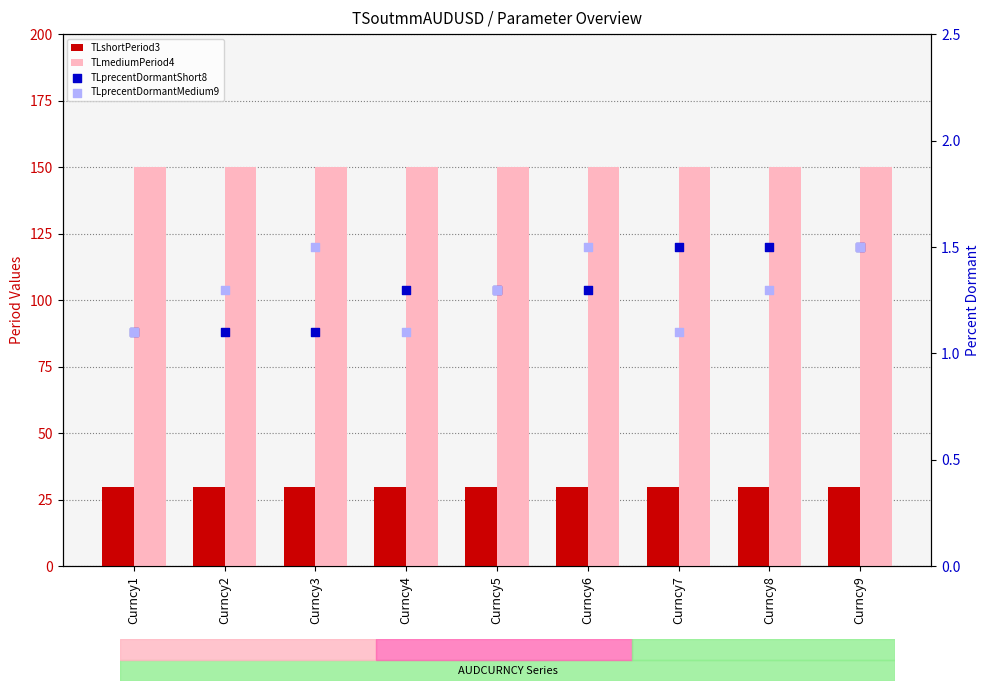

At how many categories does at least one series exceed 129?

9